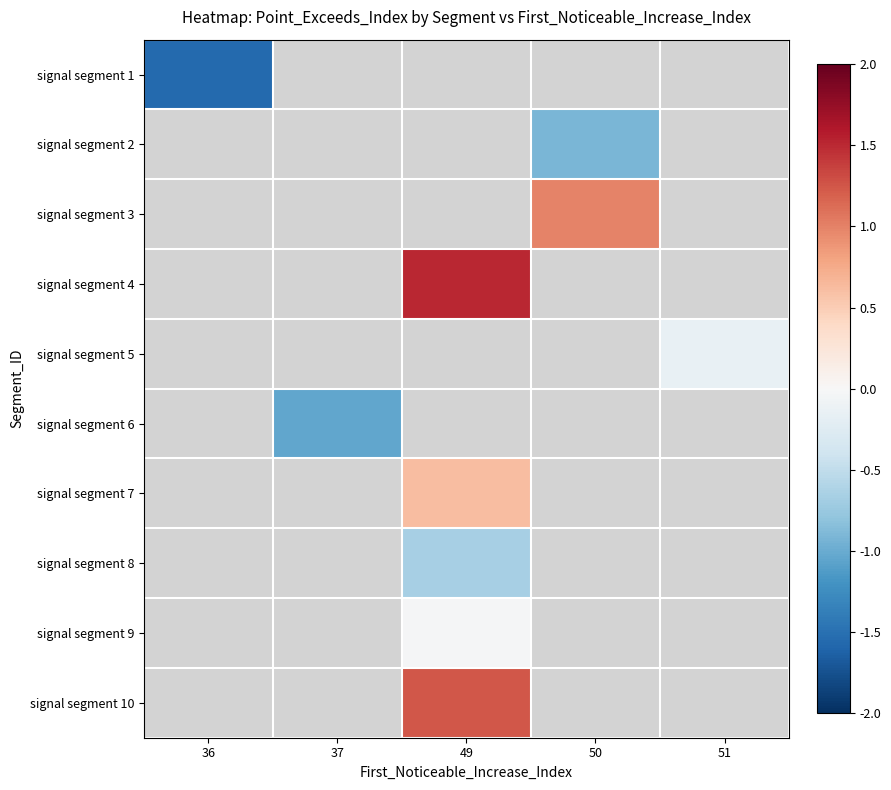

The value of signal segment 3 at 50 is 1.0. True or false?

True